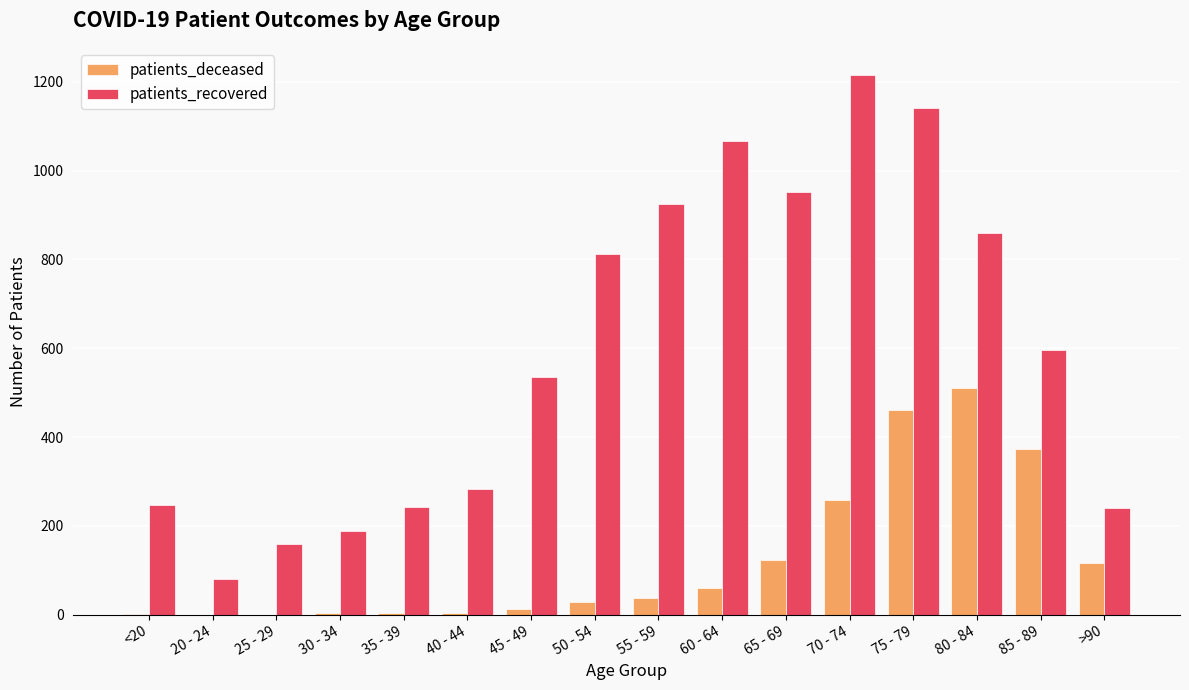

What is the maximum value for patients_deceased?

511